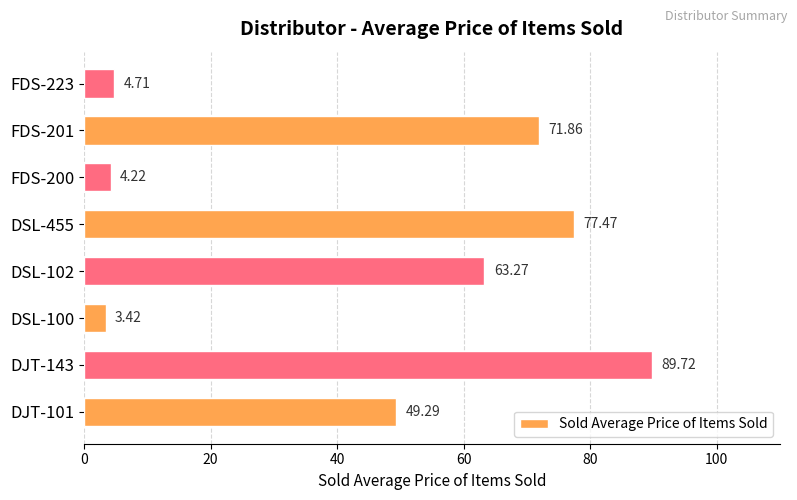

Rank the categories by value from highest to lowest.

DJT-143, DSL-455, FDS-201, DSL-102, DJT-101, FDS-223, FDS-200, DSL-100